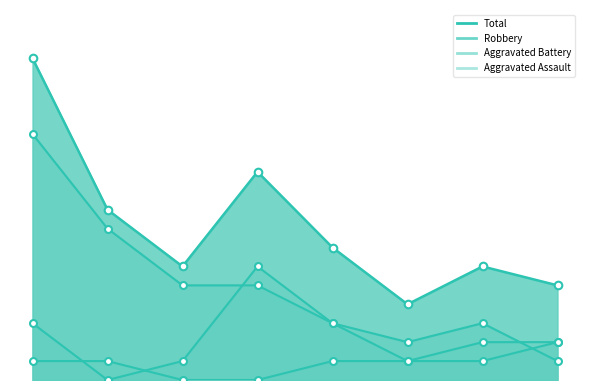

Which series has the largest total across all categories?

Total